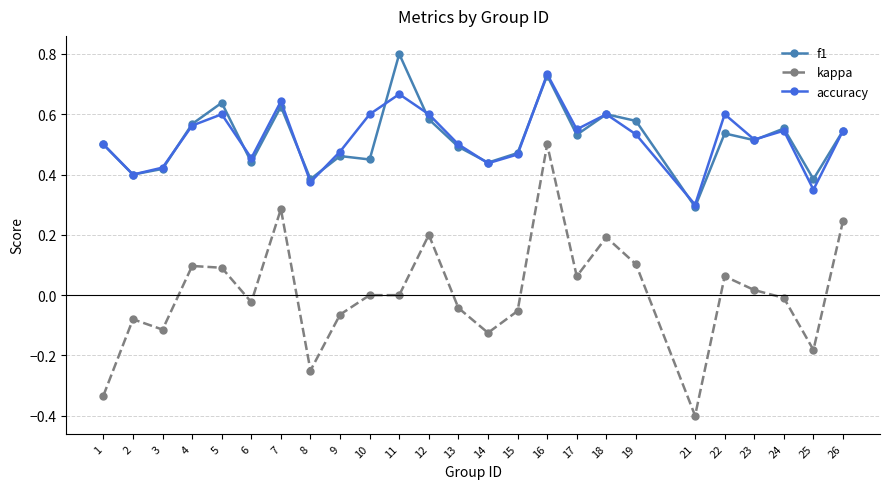

True or false: kappa has more than 1 points higher than both neighbors.

True